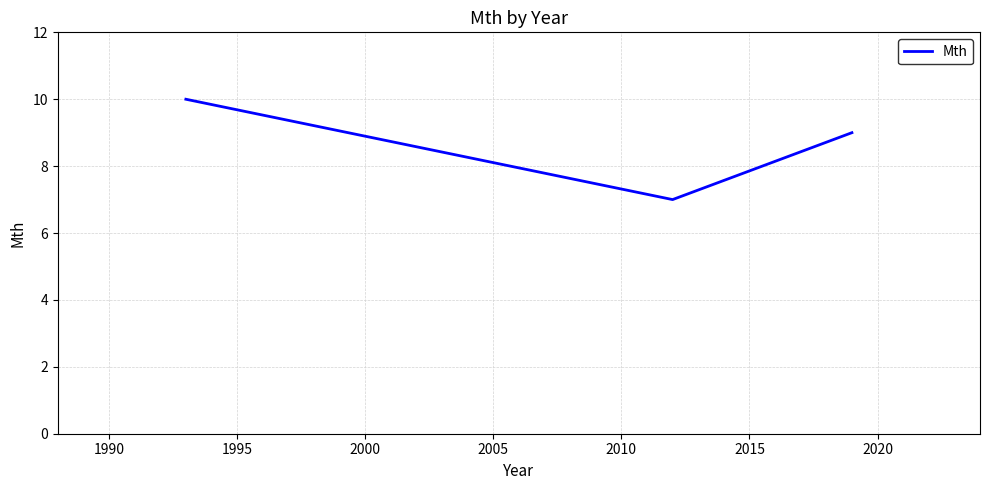

What is the difference between the maximum and minimum values?

3